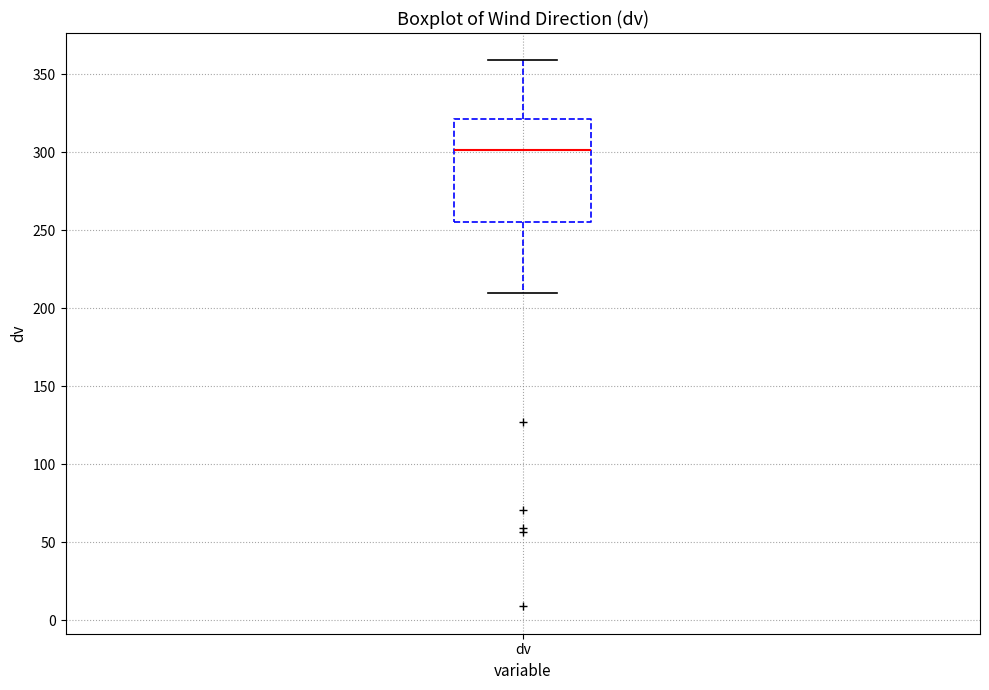

Read this box plot against the y-axis: the position of the median line, the range covered by the box, and the ends of both whiskers. The values are not printed on the chart, so give them approximately, as read against the axis.

median 300, box 255 to 320, whiskers 210 to 360